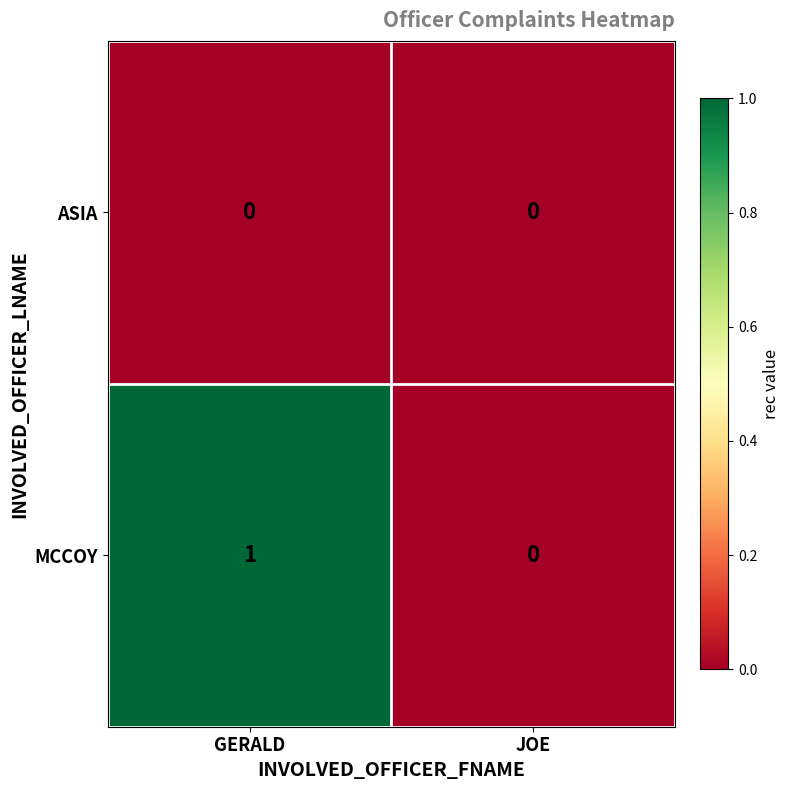

True or false: MCCOY has a value of 1 at GERALD.

True